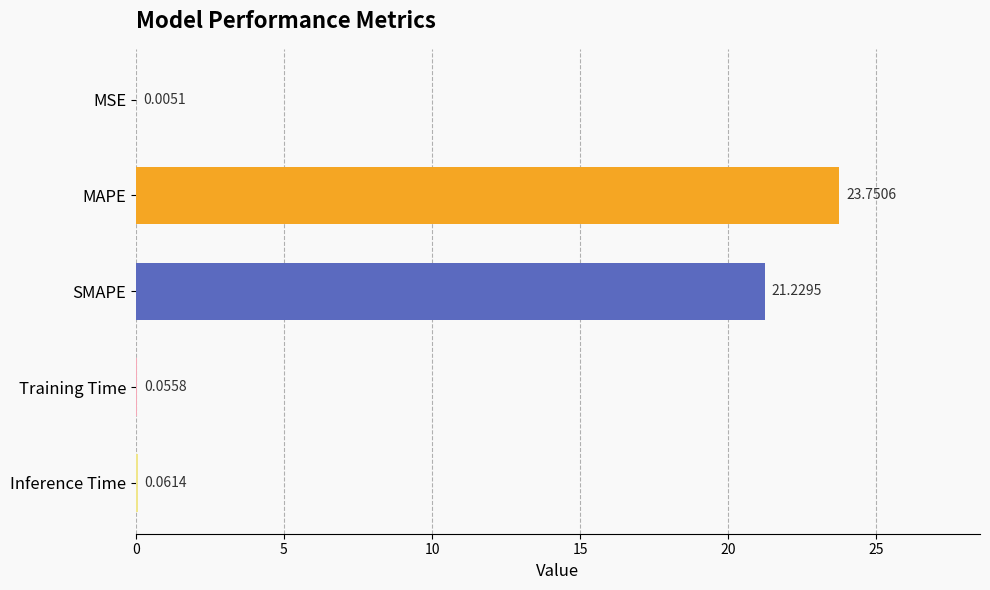

What is the change in value from MAPE to Inference Time?

-23.7